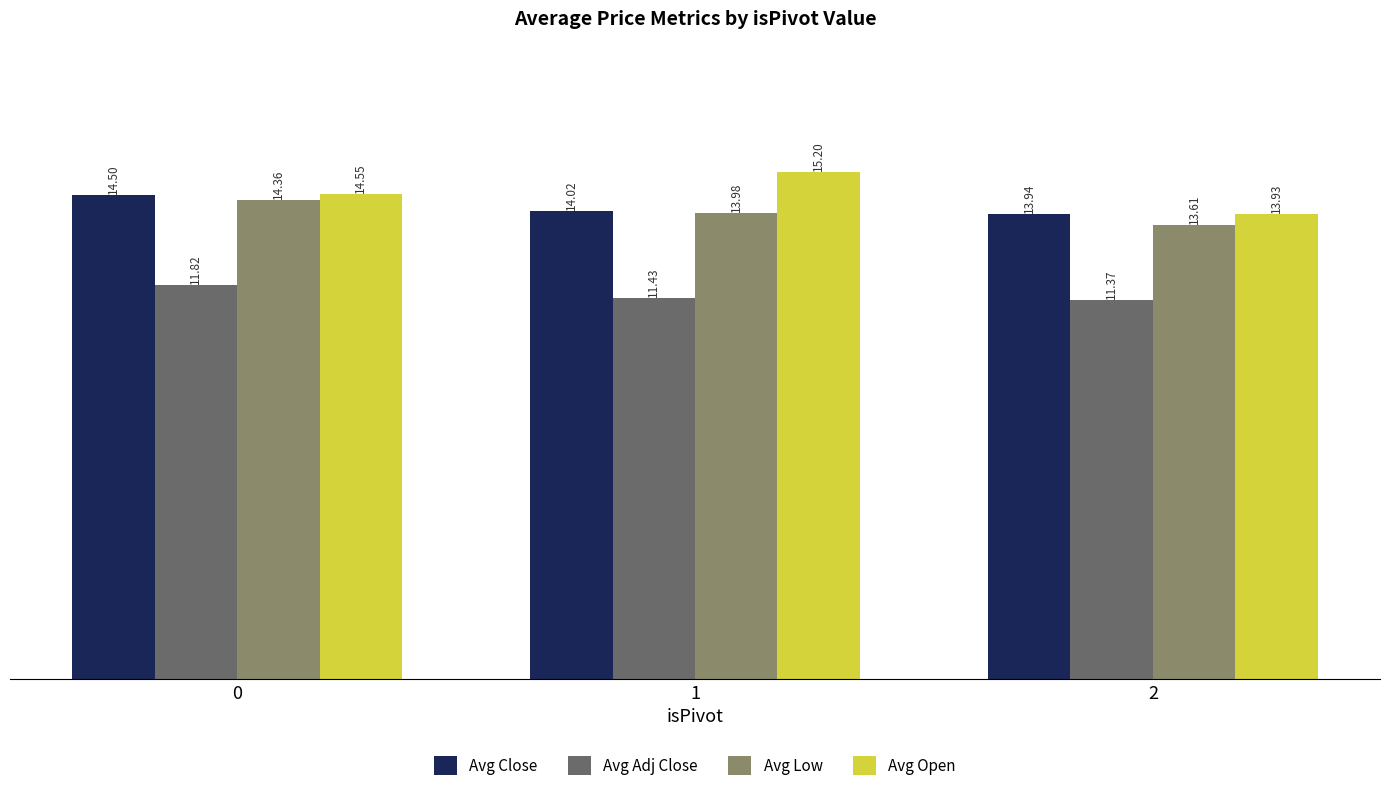

At which label is Avg Adj Close closest to 11?

2